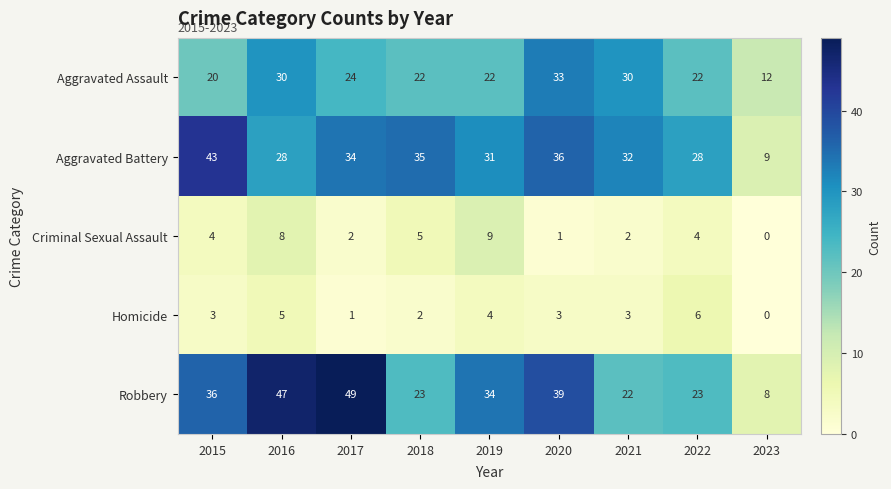

How many categories are shown in the chart?

9